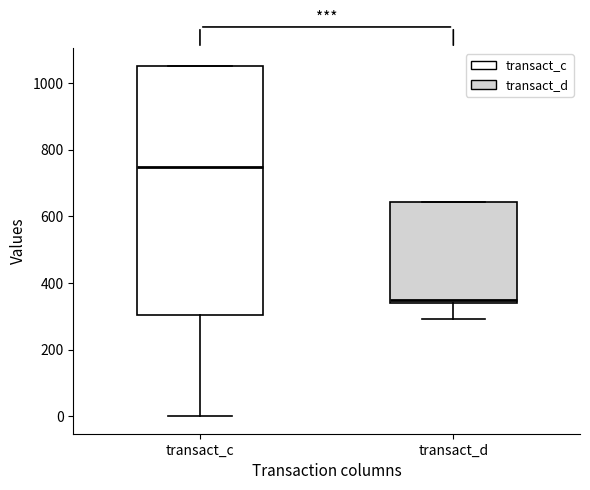

Reading left to right, transcribe this box plot: for each box, give where its median line is, the range the box spans, and where its two whiskers end, as read against the y-axis. The values are not printed on the chart, so give them approximately, as read against the axis.

transact_c: median 760, box 300 to 1060, whiskers 0 to 1060
transact_d: median 360, box 340 to 640, whiskers 300 to 640